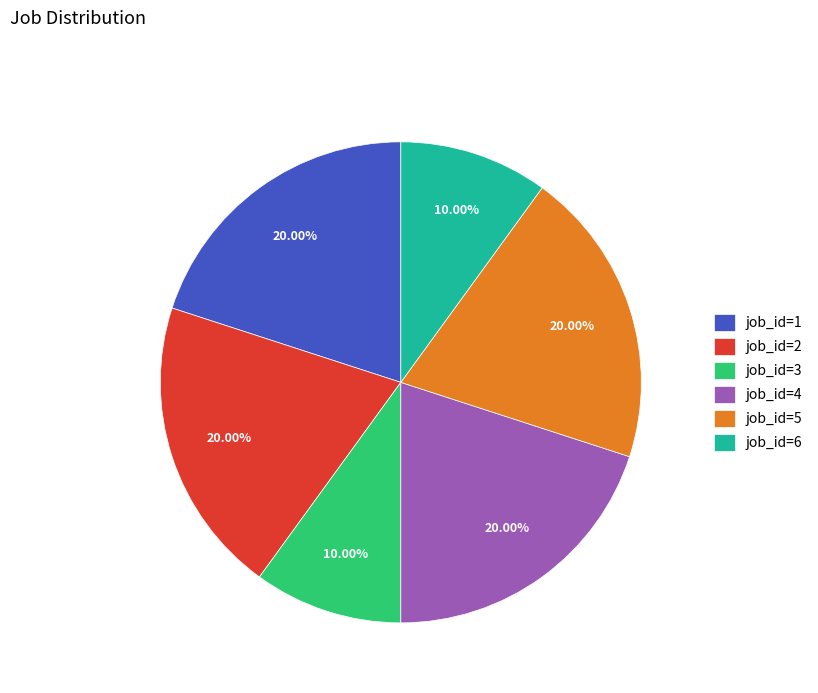

Is the sum of job_id=5 and job_id=4 greater than half?

No